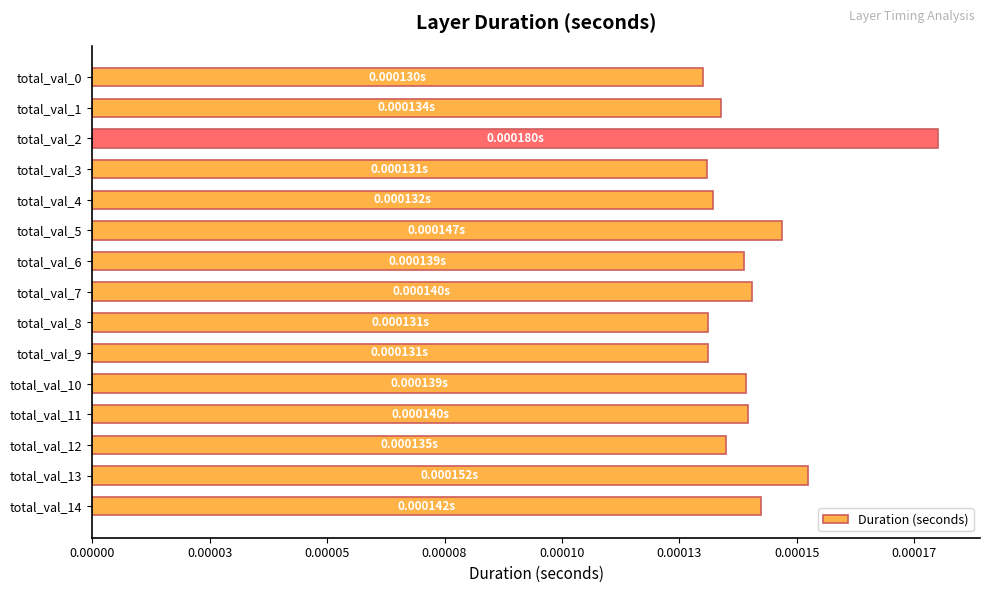

Does the chart contain any negative values?

No